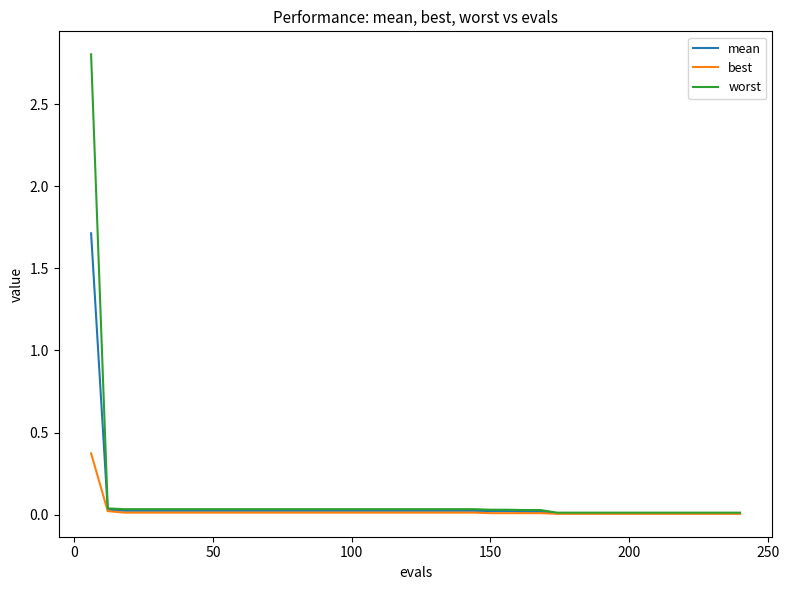

Count the number of data series in this chart.

3